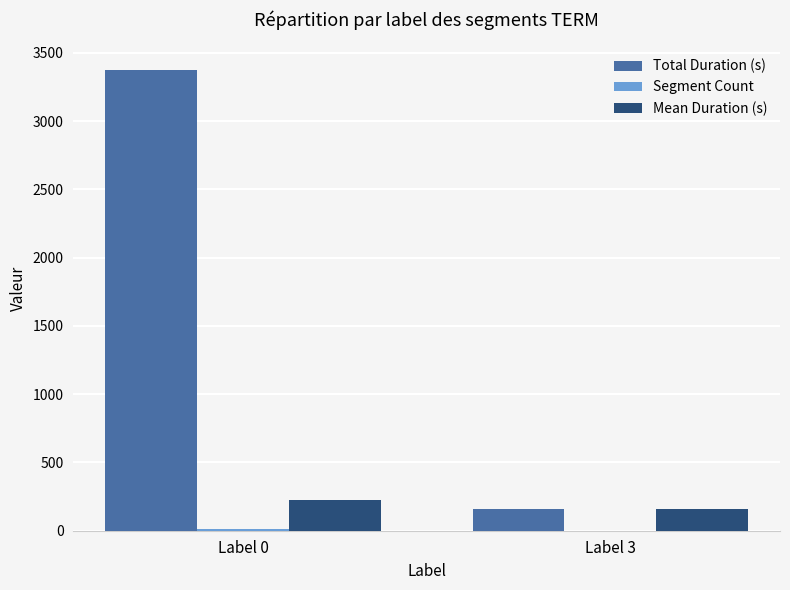

Are the bars horizontal?

No